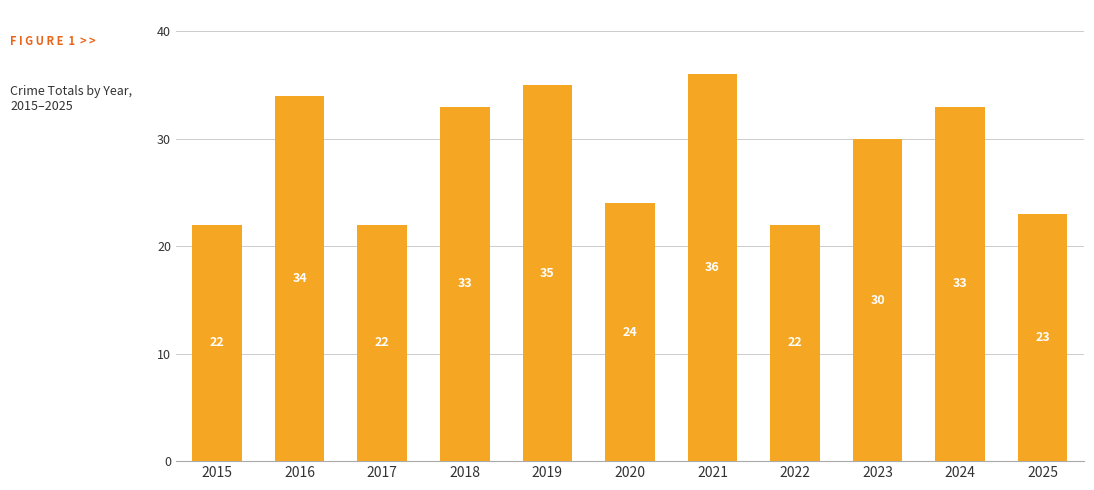

The value at 2021 is 50. True or false?

False